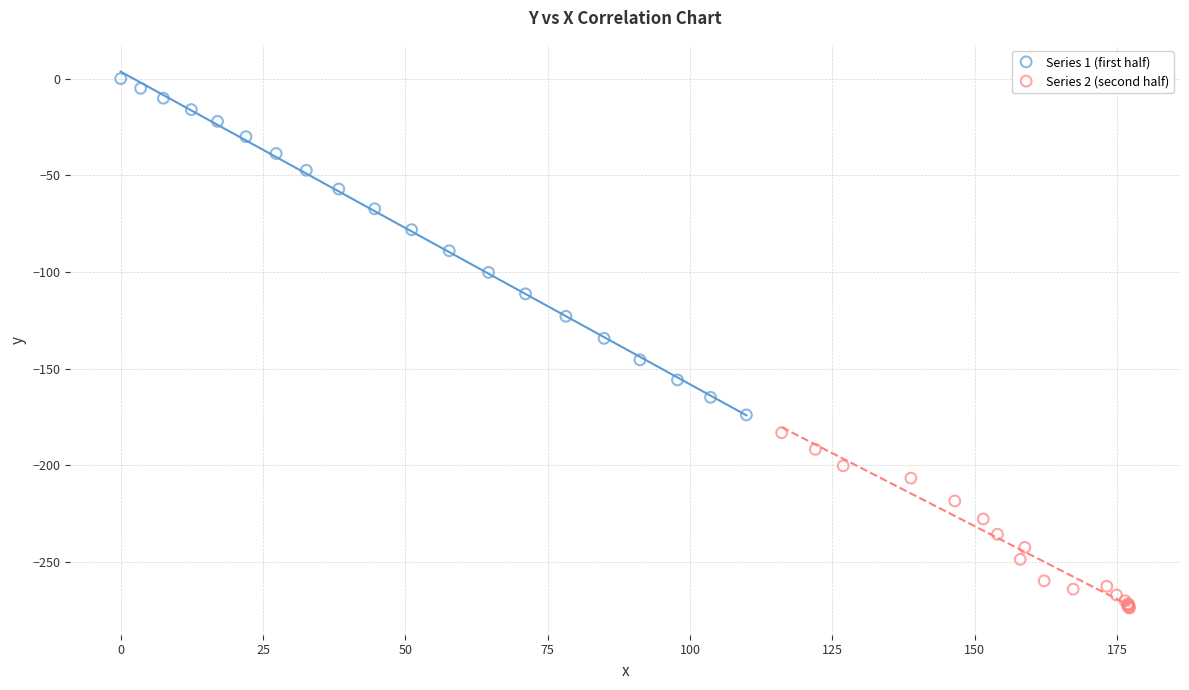

Which series contains the lowest Y value?

Series 2 (second half)